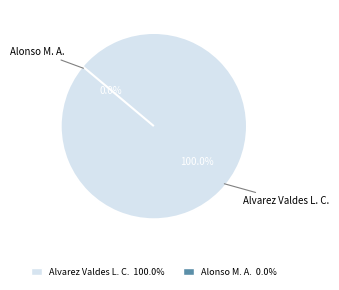

Rank the categories by value from lowest to highest.

Alonso M. A., Alvarez Valdes L. C.